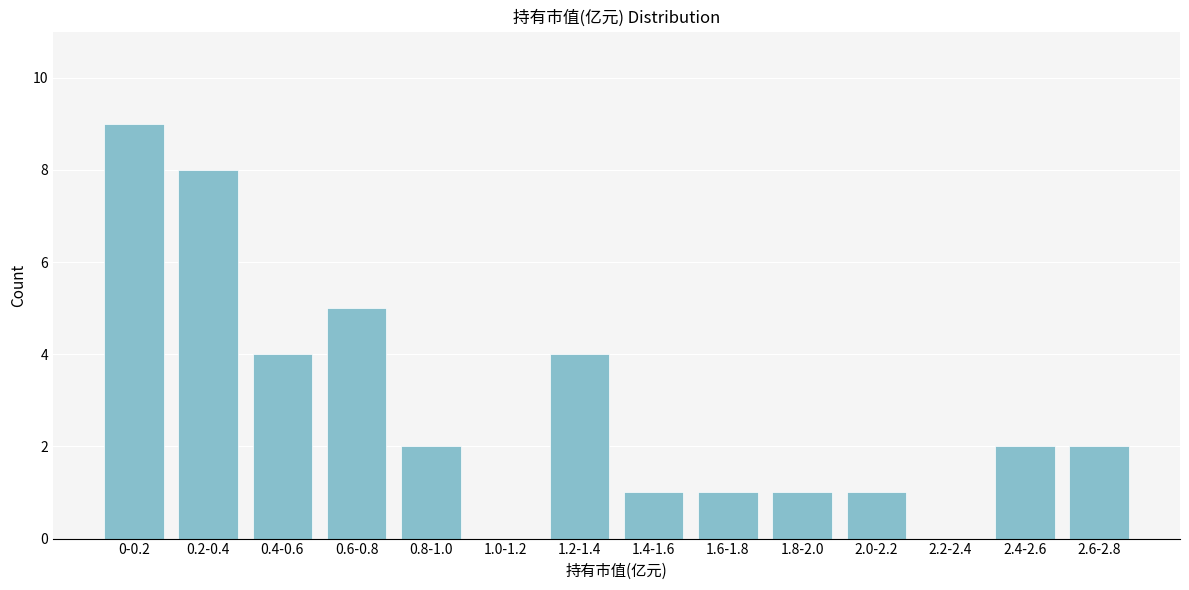

Reading left to right, extract all data points from this chart.

0-0.2=9	0.2-0.4=8	0.4-0.6=4	0.6-0.8=5	0.8-1.0=2	1.0-1.2=0	1.2-1.4=4	1.4-1.6=1	1.6-1.8=1	1.8-2.0=1	2.0-2.2=1	2.2-2.4=0	2.4-2.6=2	2.6-2.8=2